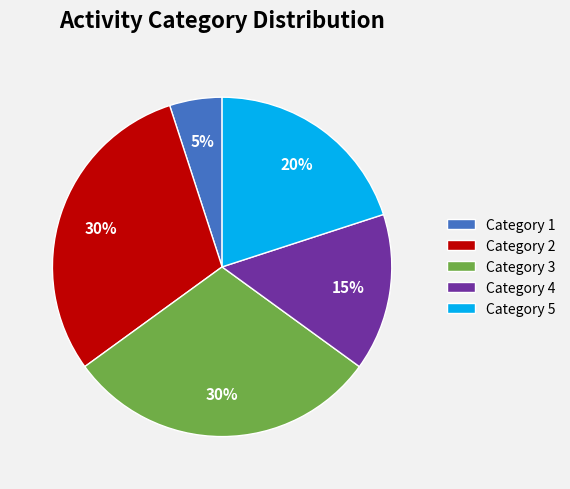

Is it true that Category 4 is 15% of the pie?

True